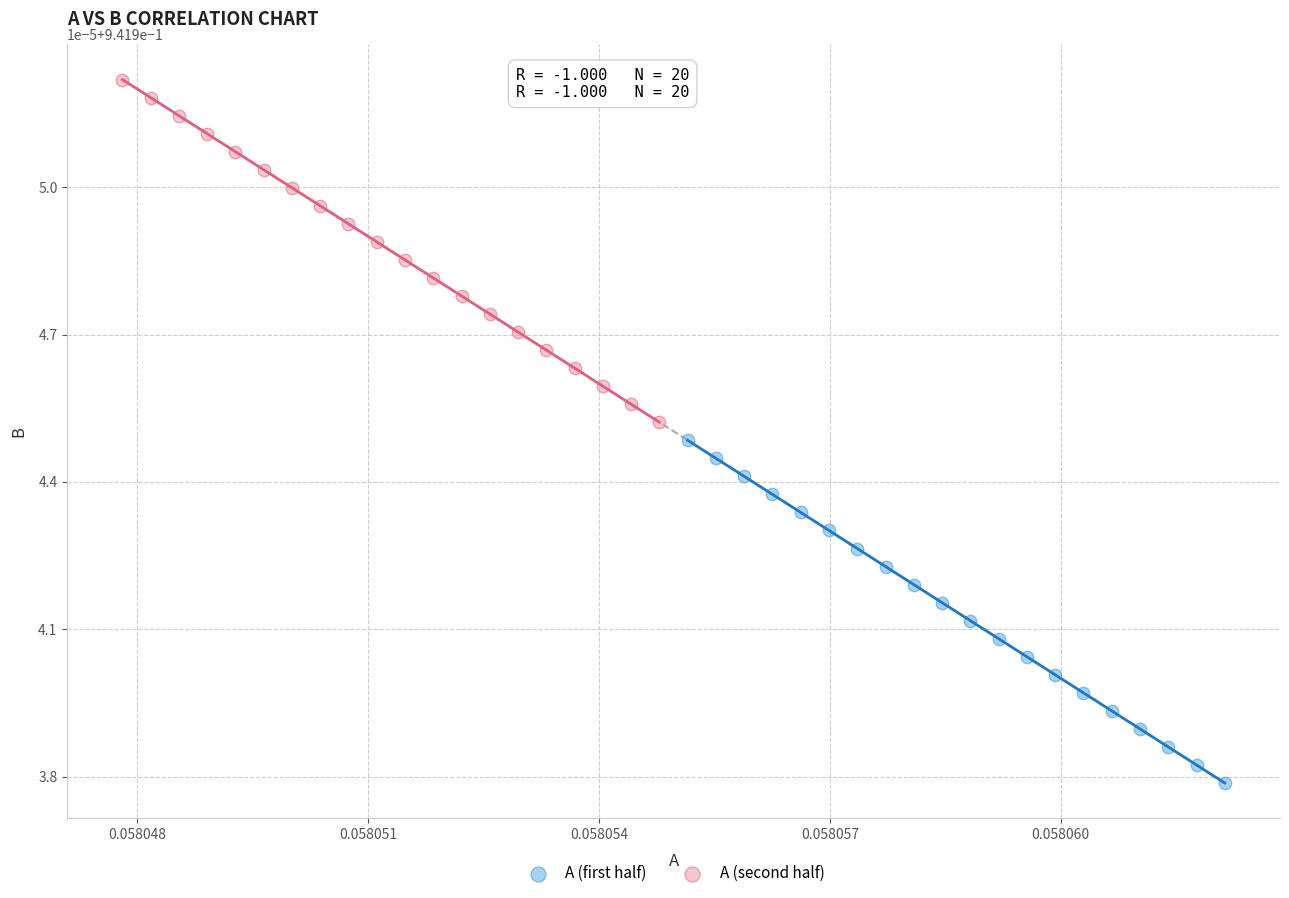

Which series has the largest Y range (max minus min)?

A (first half)